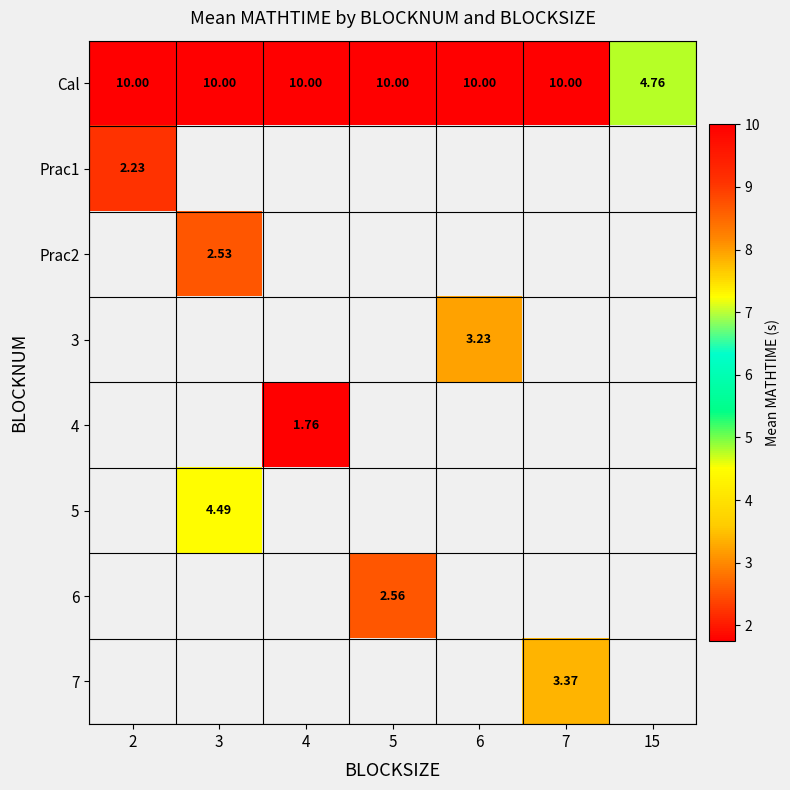

Is the value of 3 at 6 greater than the value of Cal at 2?

No